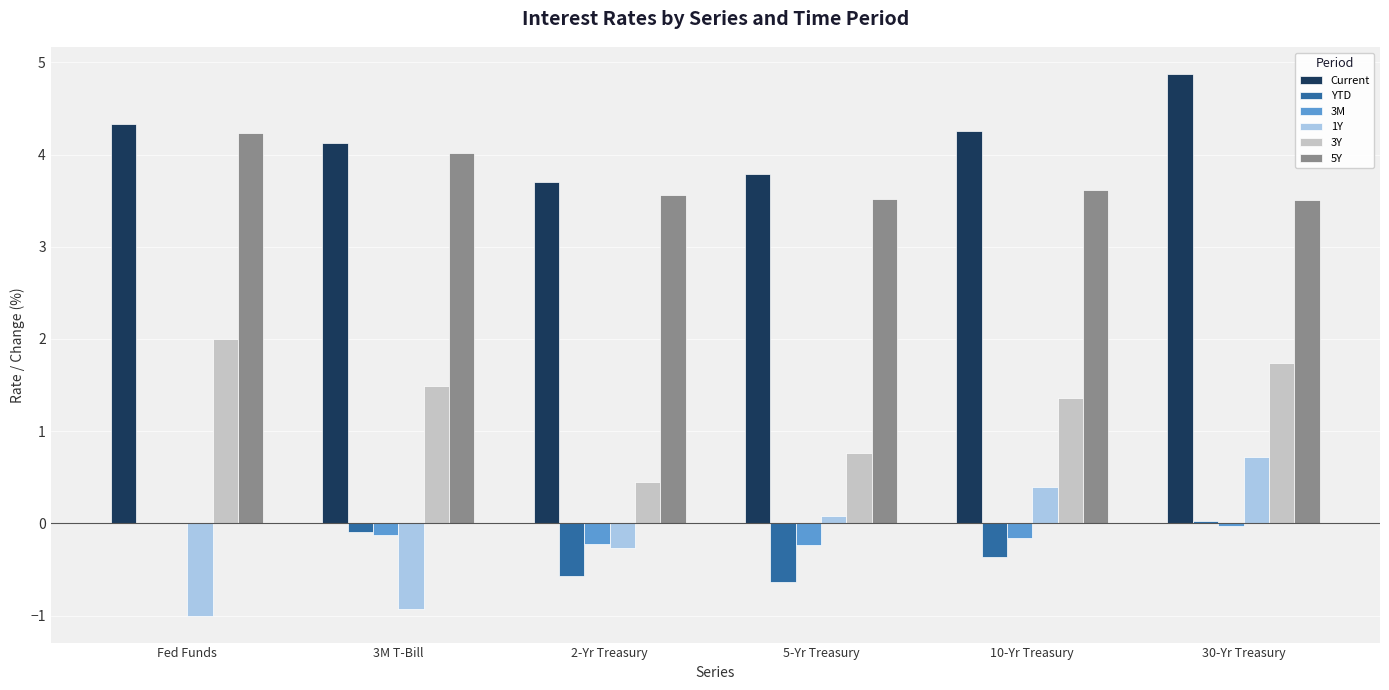

How many categories are shown in the chart?

6